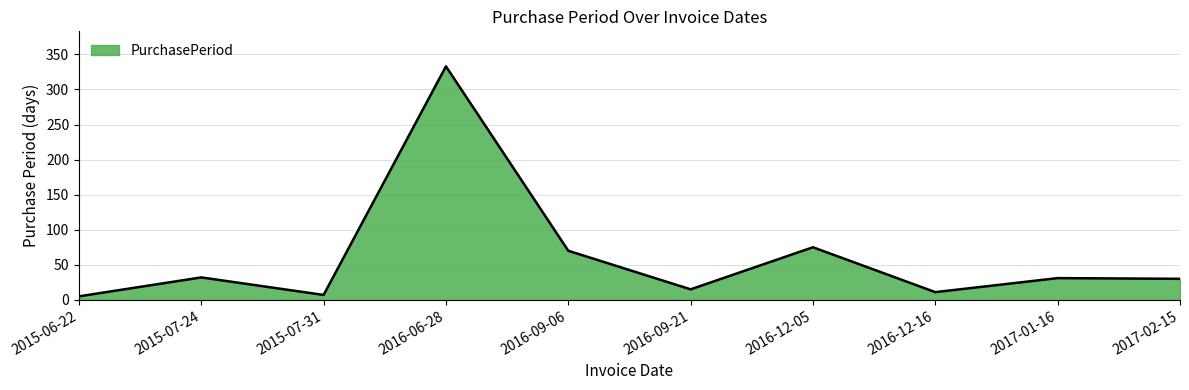

True or false: the data has more than 2 interior local peaks.

True